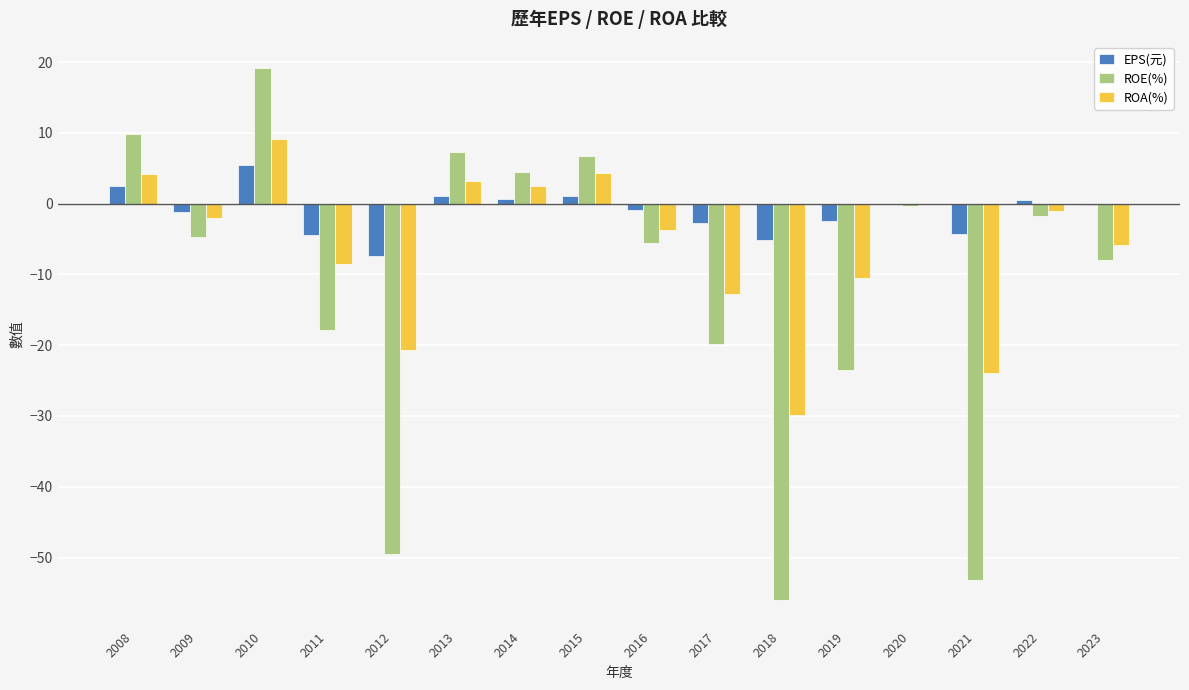

Between 2017 and 2020, which series saw the biggest shift?

ROE(%)